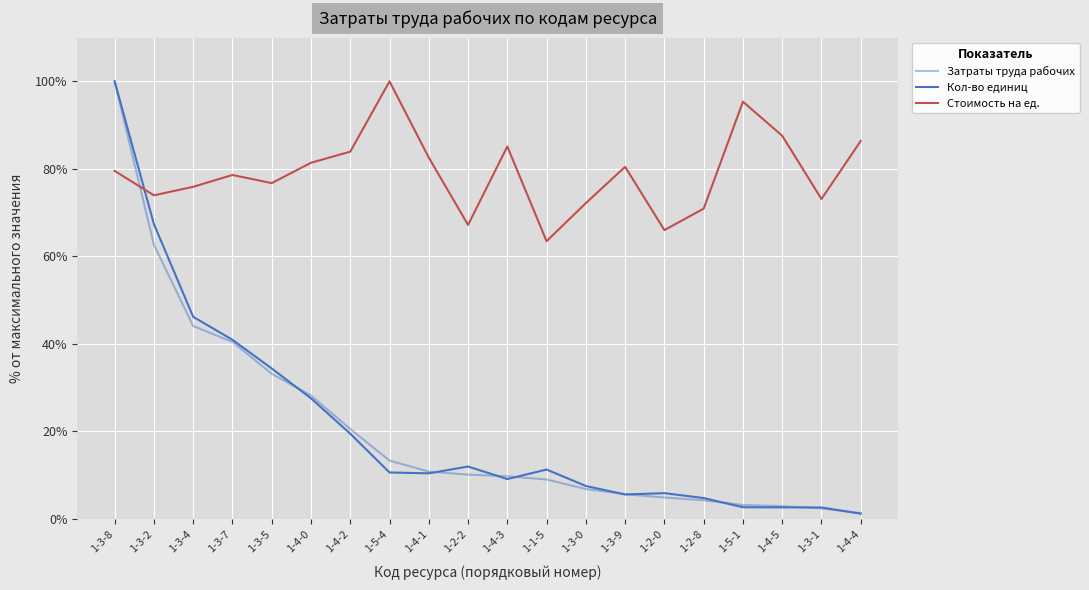

How many lines are shown in the chart?

3